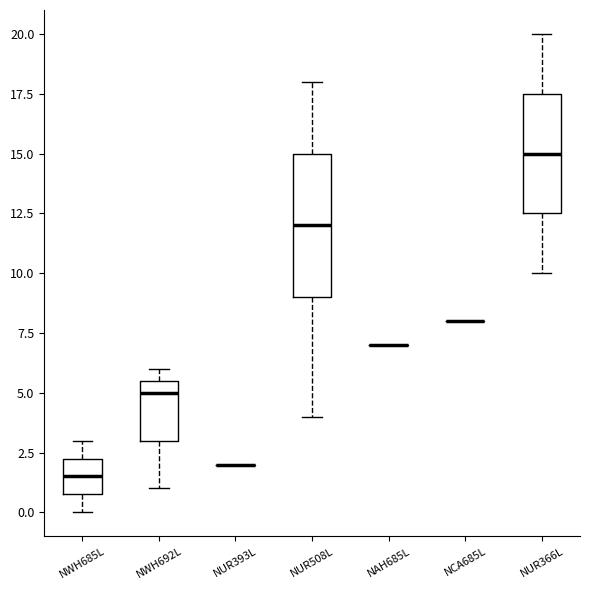

Comparing the boxes themselves (not the whiskers), which one is the tallest?

NUR508L